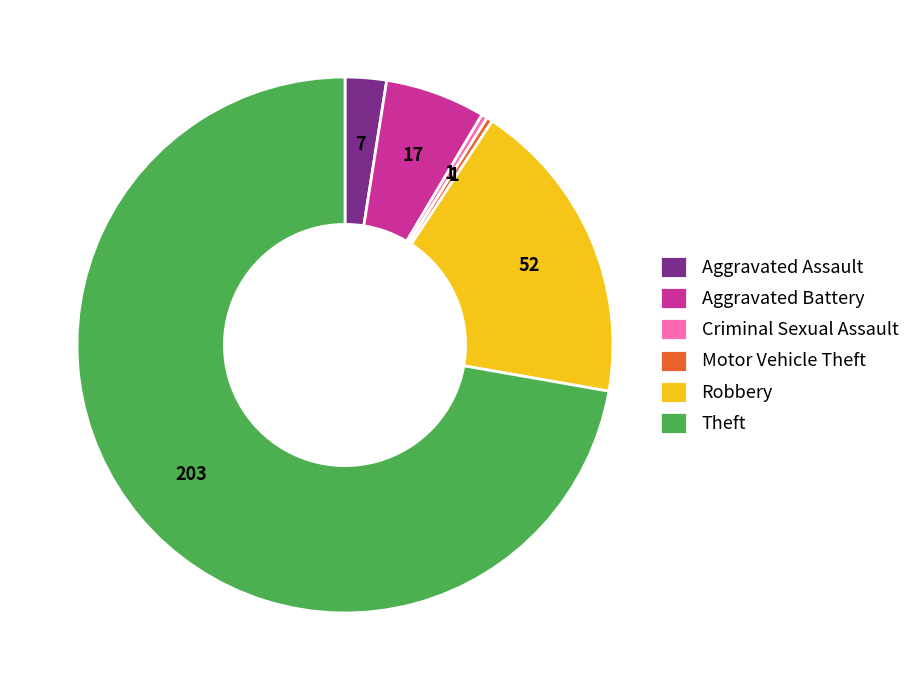

How many segments does this pie chart have?

6